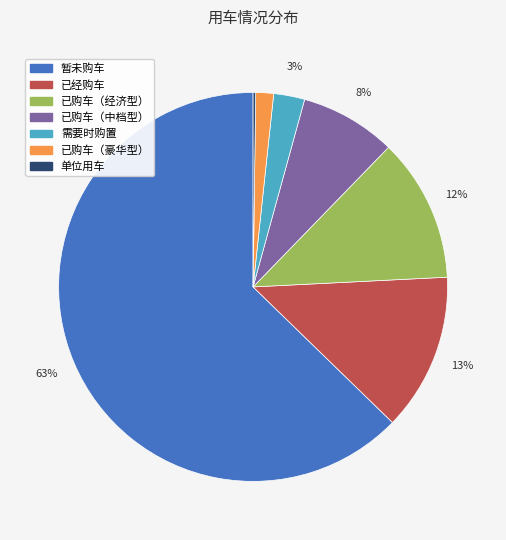

To the nearest percent, what is the difference between the largest and smallest slice percentages?

63%